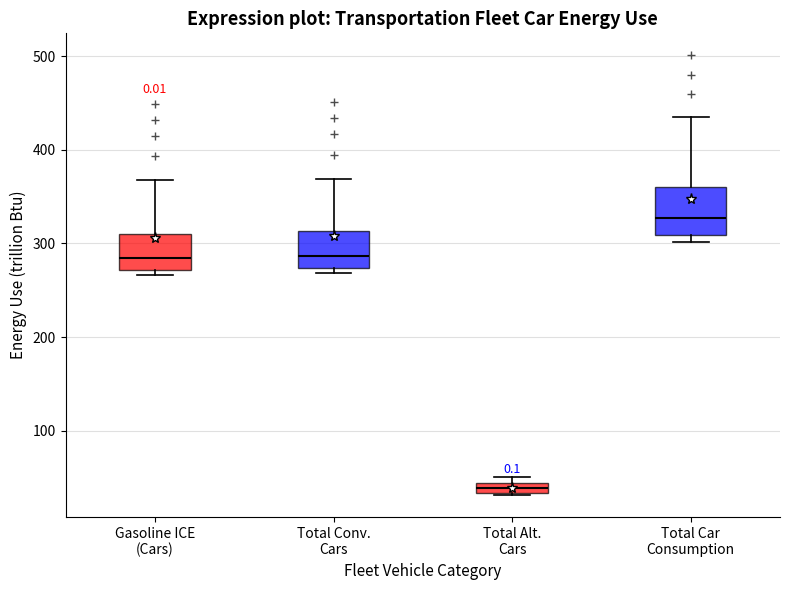

Which box has the lowest median line?

Total Alt. Cars